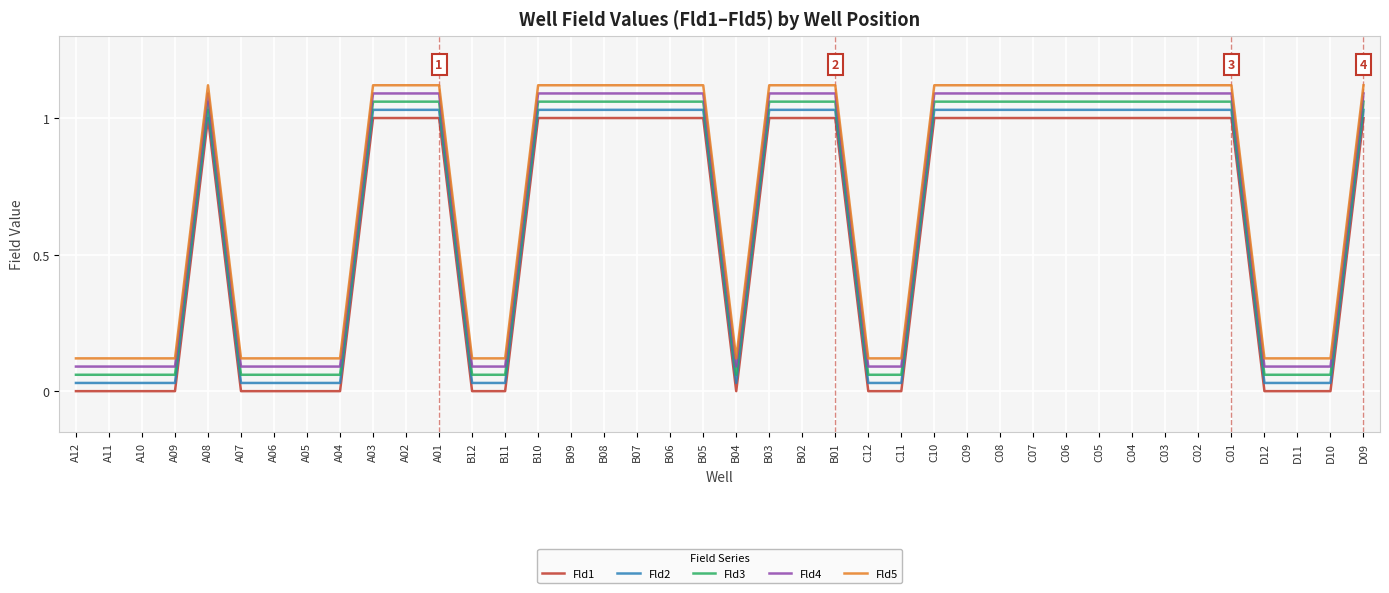

What is the total value across all series at C02?

5.3